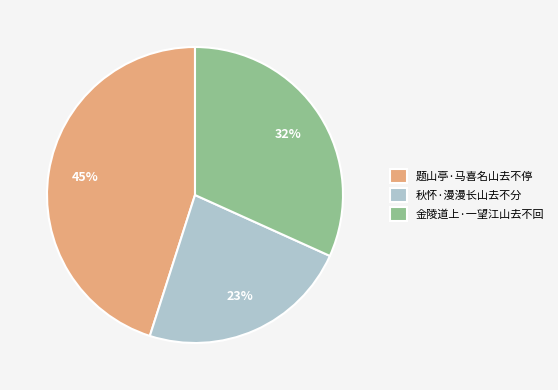

Do 金陵道上·一望江山去不回 and 秋怀·漫漫长山去不分 together represent more than half of the pie?

Yes